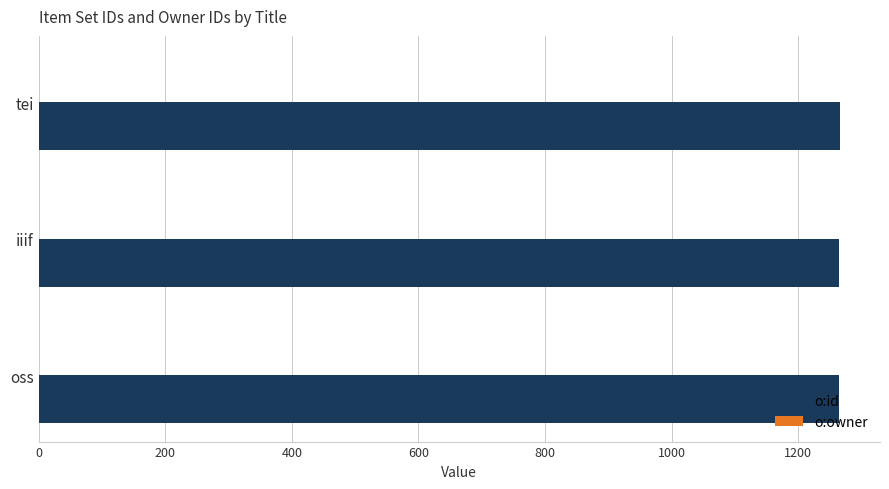

Which series has the largest total across all categories?

o:id